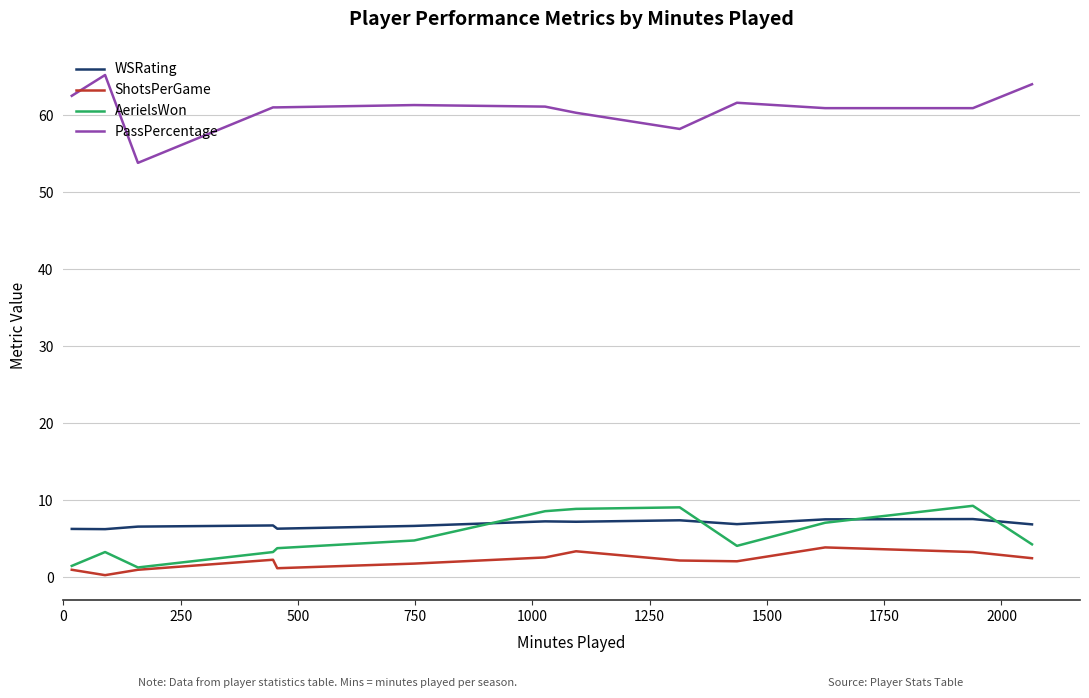

Does the chart have visible grid lines?

Yes